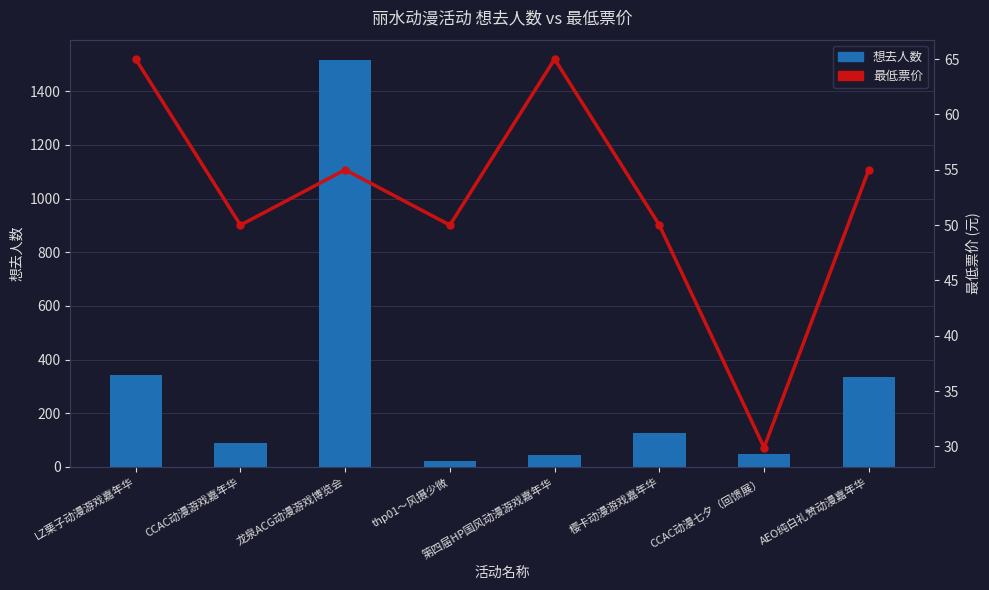

What is the value of the 想去人数 bar at the 6th from the left?

128.0